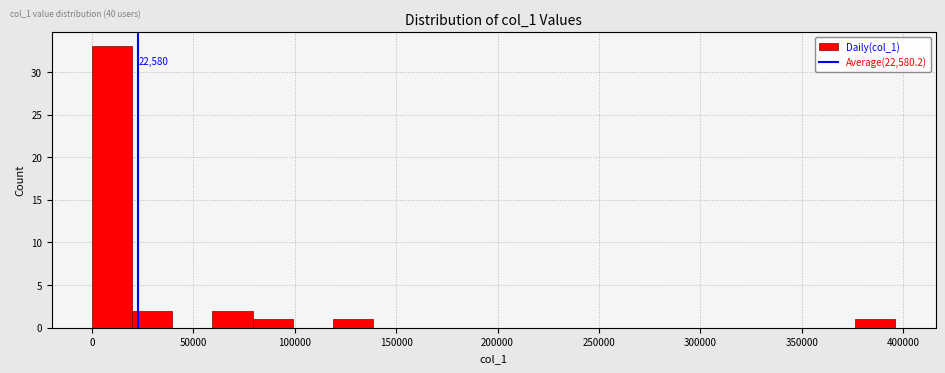

Read against the x-axis, roughly where is the centre of the tallest bar?

10000